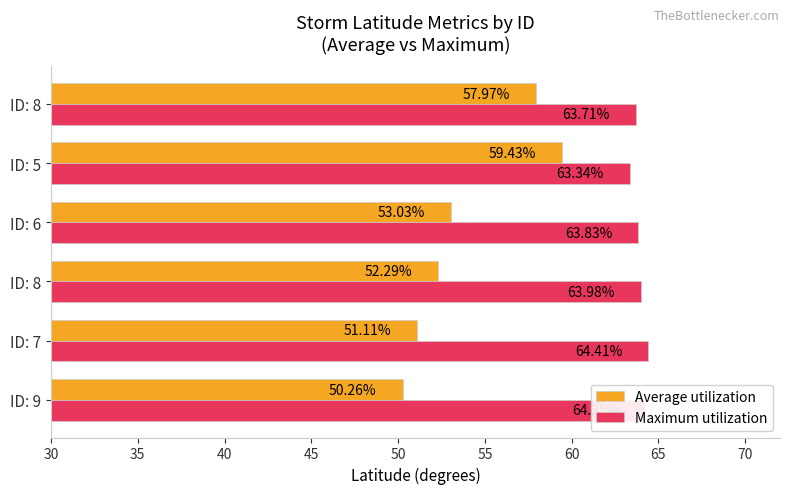

Count the number of data series in this chart.

2